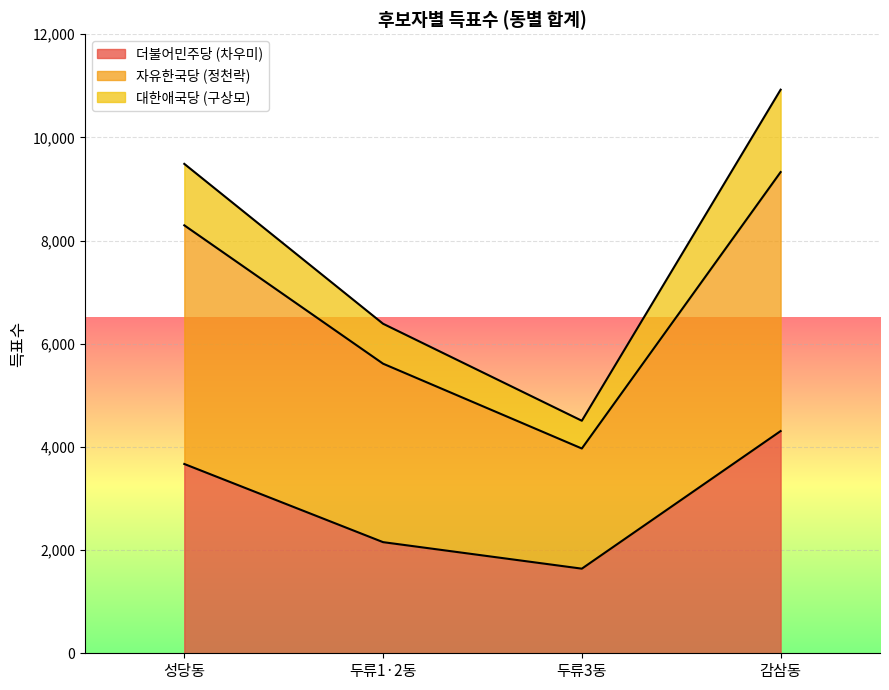

Which series has the largest range (max minus min)?

대한애국당 (구상모)